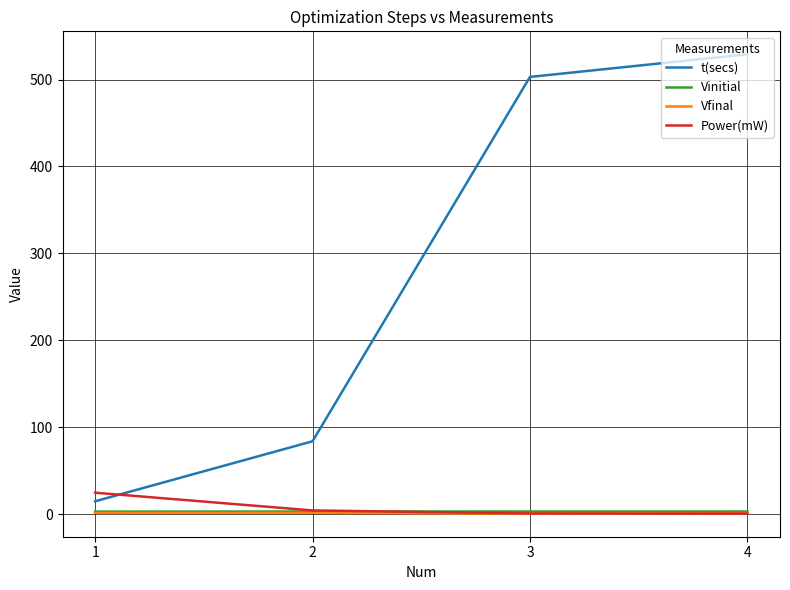

Is it true that t(secs) equals 503.0 at 3?

True